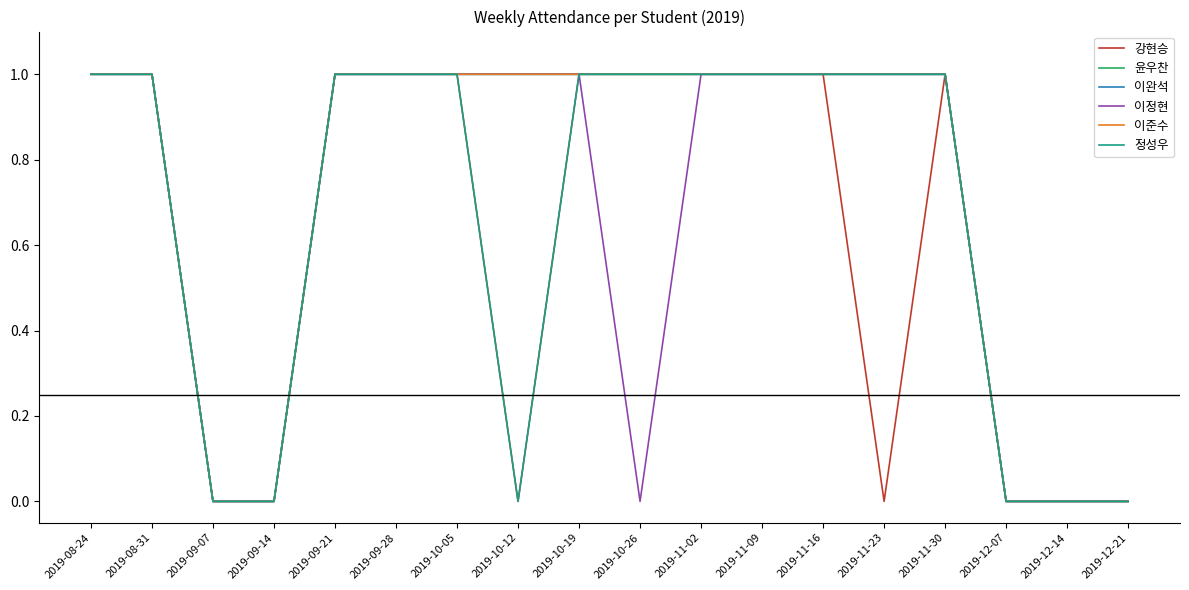

Rank the series by their maximum value, from highest to lowest.

강현승, 윤우찬, 이완석, 이정현, 이준수, 정성우